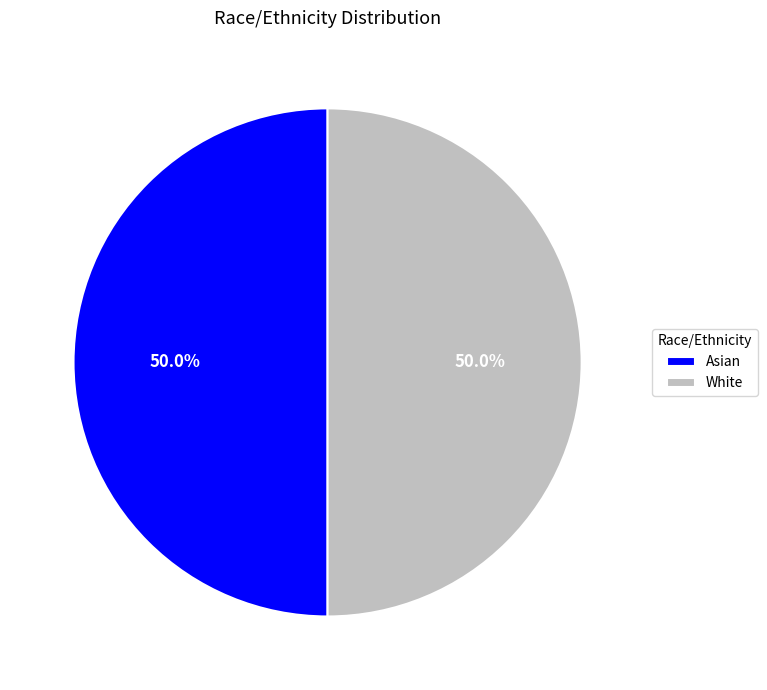

What percentage do Asian and White together represent?

100.0%